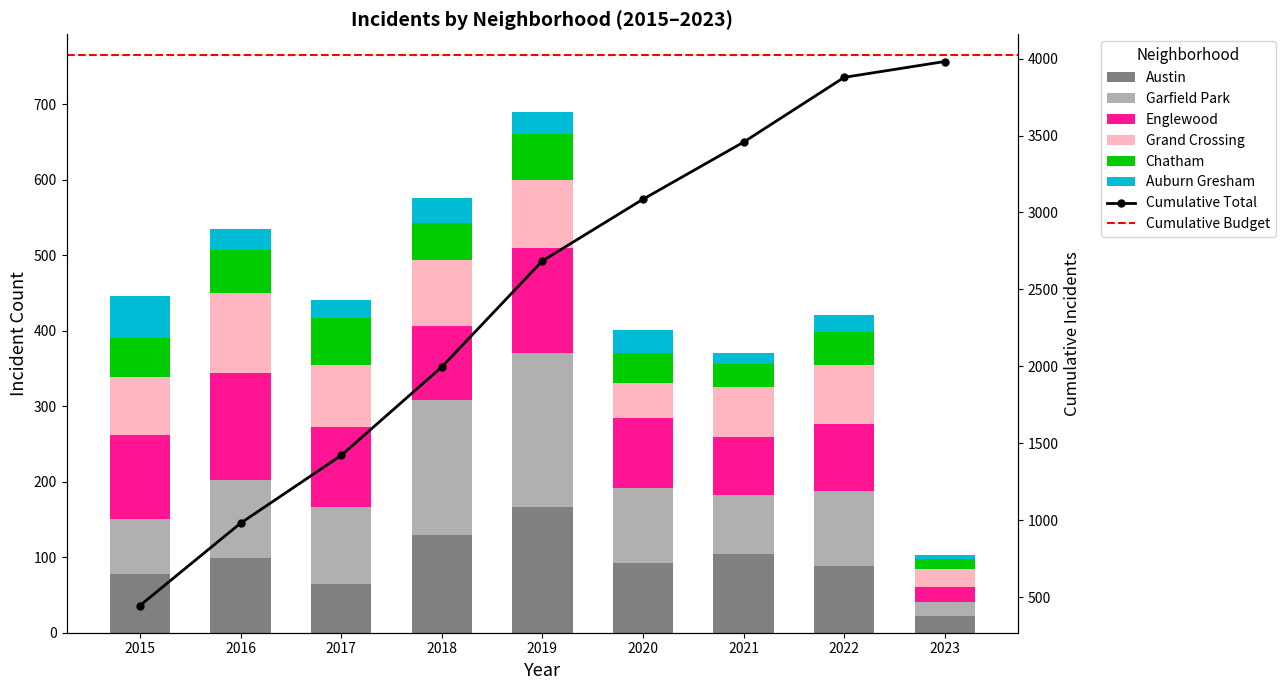

Between 2020 and 2022, which is larger?

2020